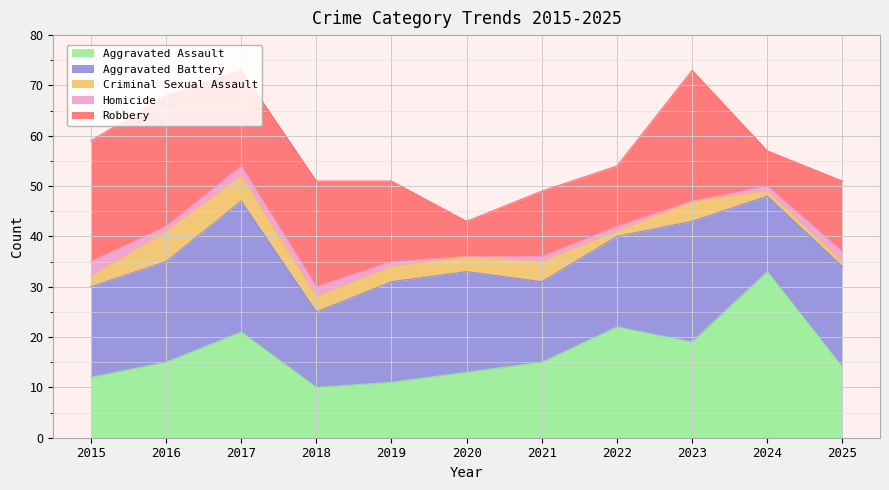

Where is the first local maximum for Criminal Sexual Assault?

2016